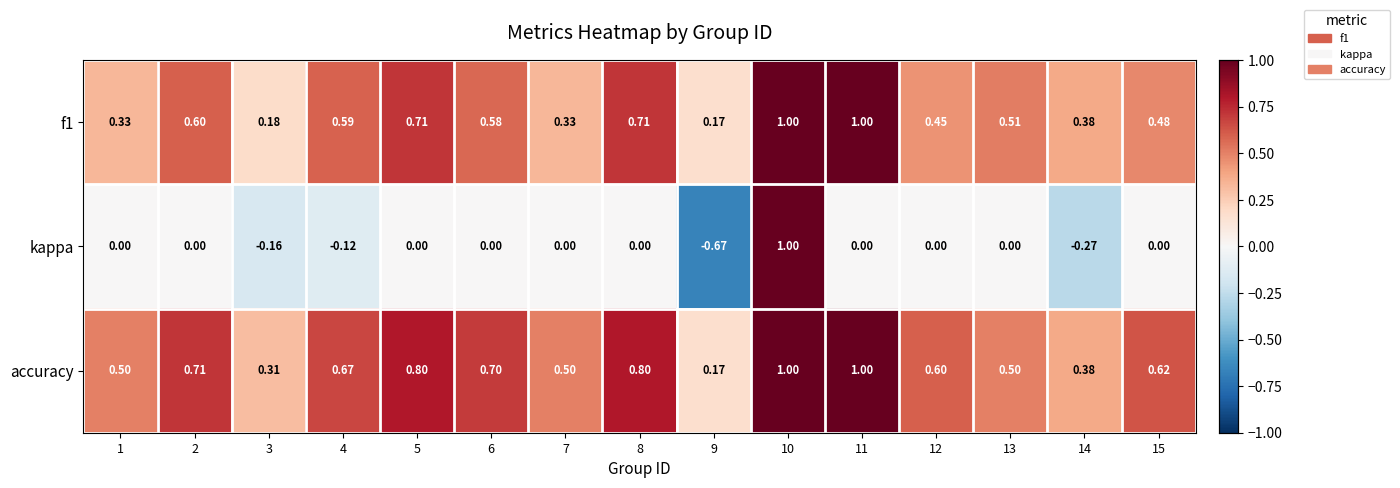

Which series has the widest spread of values?

kappa